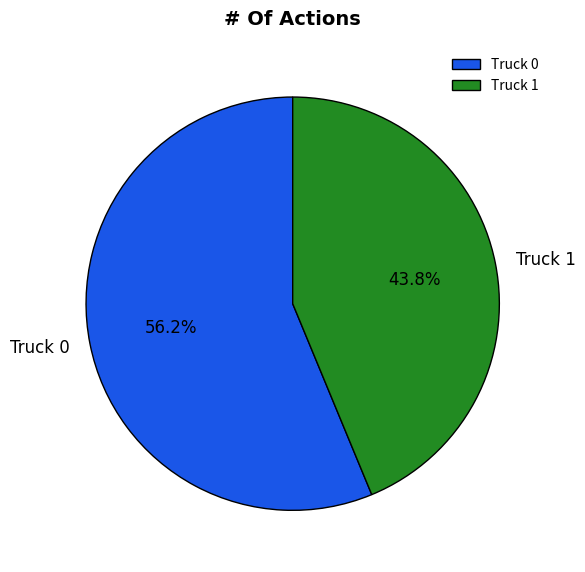

Is the sum of Truck 0 and Truck 1 greater than half?

Yes